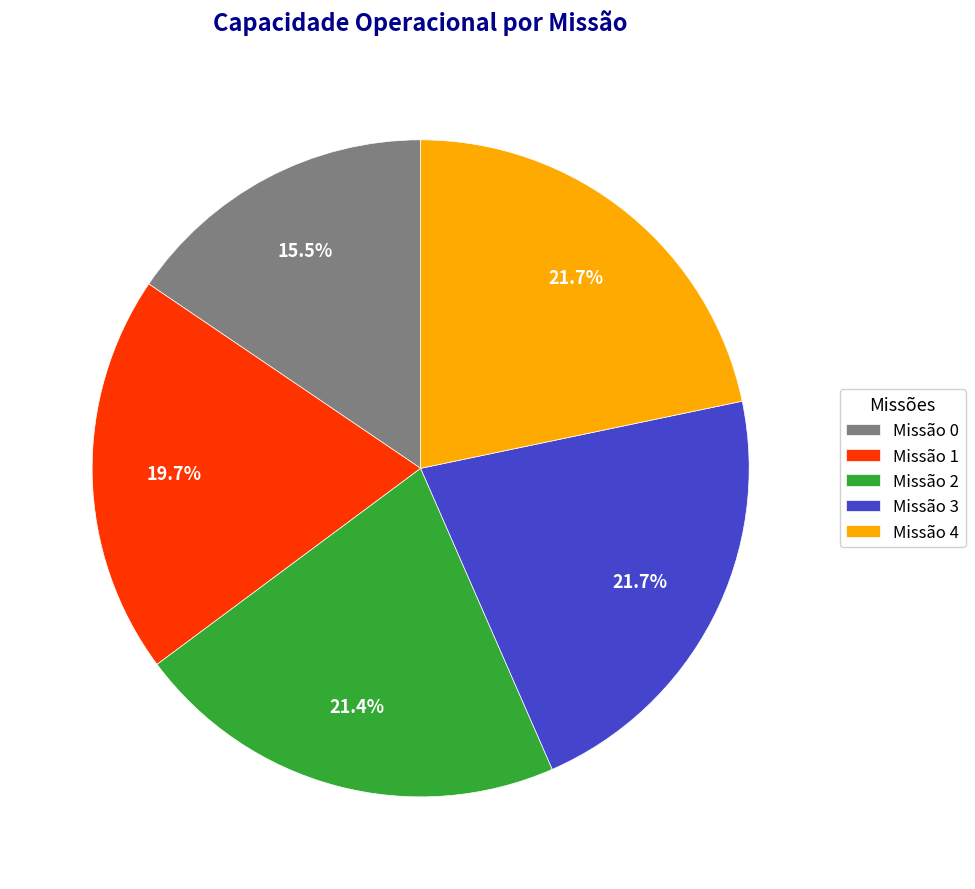

Is there any slice that represents more than half of the pie?

No